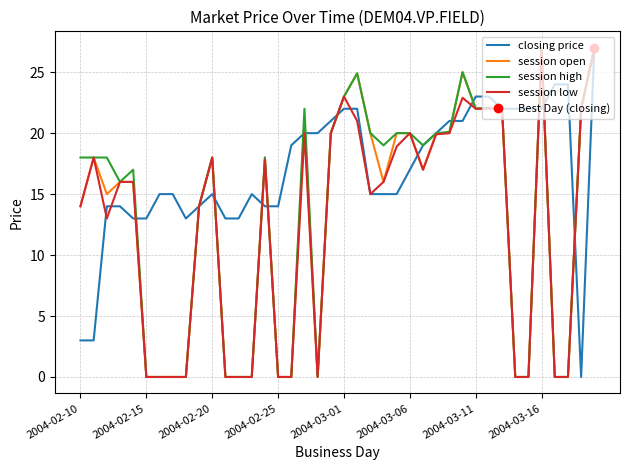

True or false: session low has more than 0 interior local peaks.

True